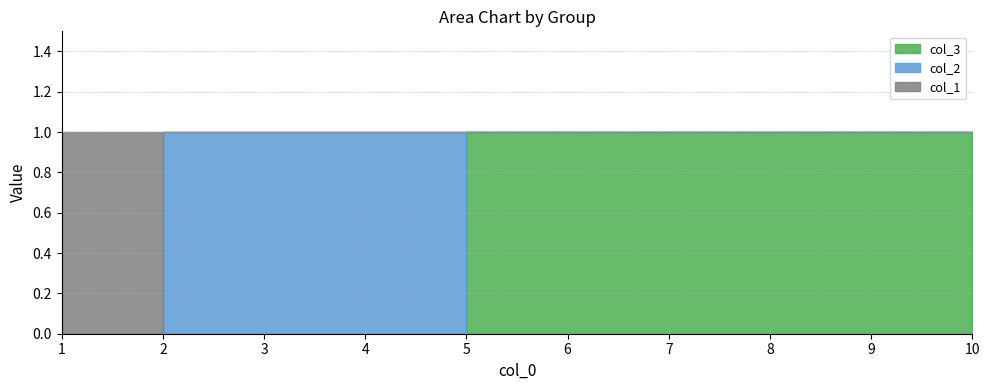

Rank the series by their maximum value, from highest to lowest.

col_1, col_2, col_3